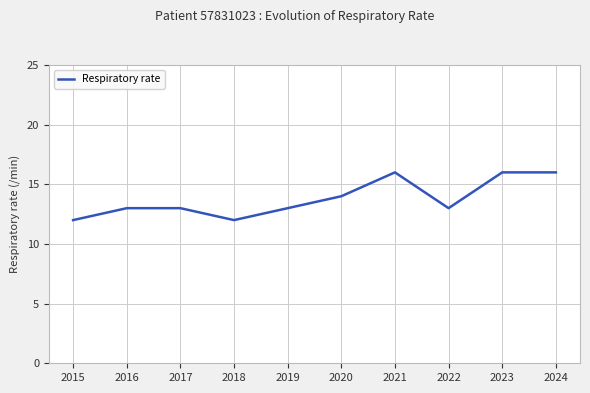

How many series are shown in this chart?

1